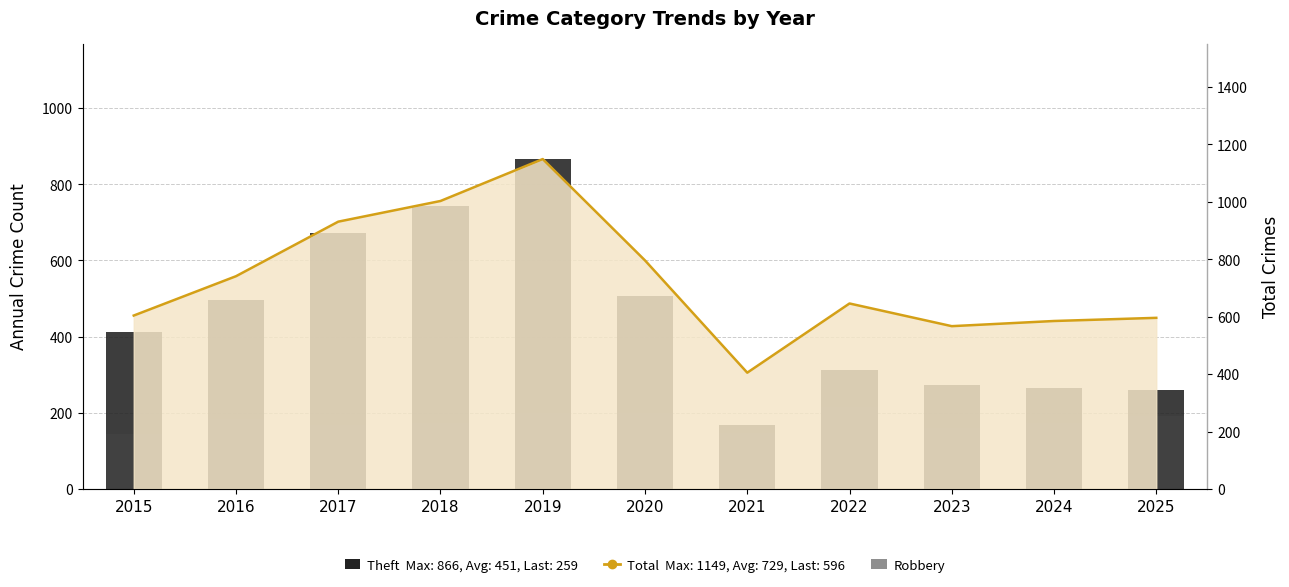

Rank the series by their maximum value, from lowest to highest.

Robbery, Theft, Total (line)